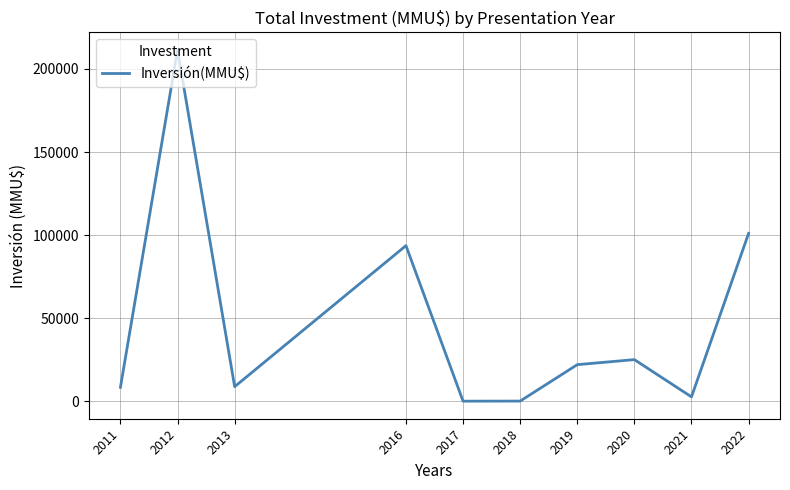

Where is the data nearest to the value 105749?

2022